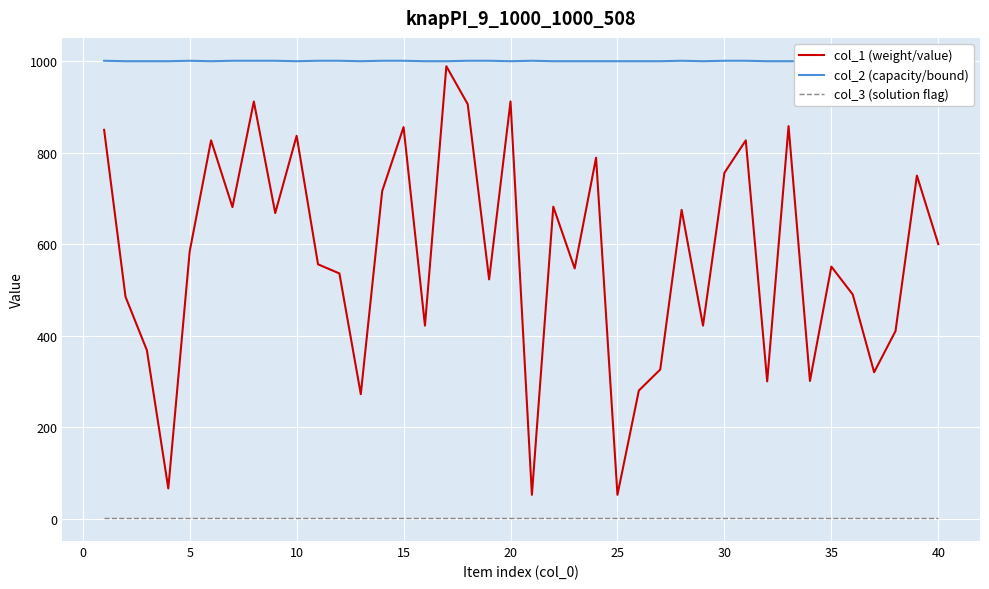

Which series has the largest range (max minus min)?

col_1 (weight/value)